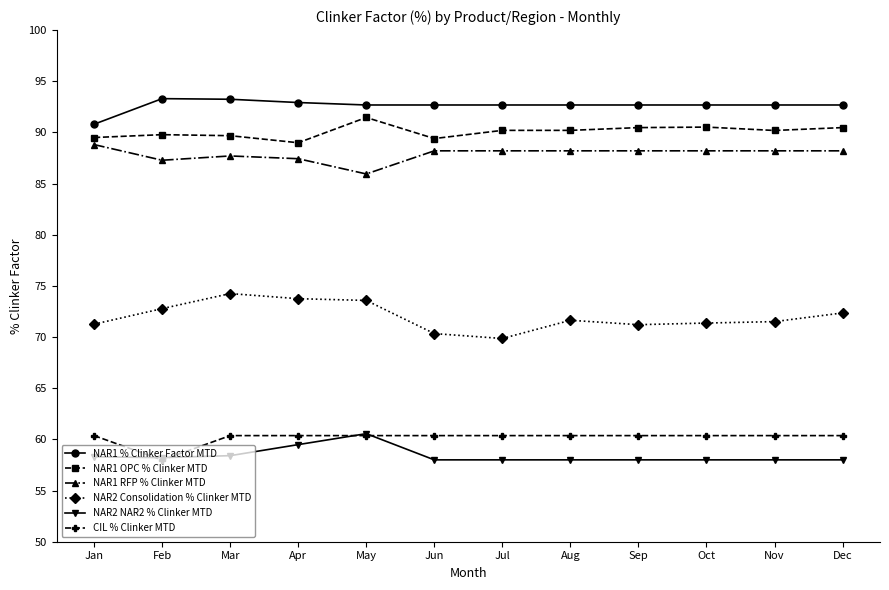

How many lines are shown in the chart?

6